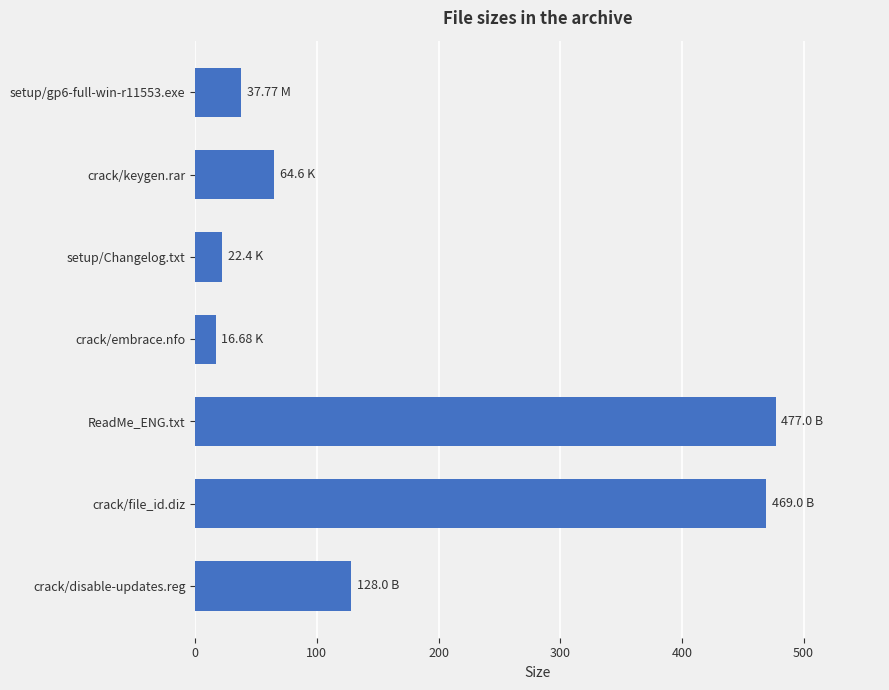

At which category does the chart reach its minimum across all series?

crack/embrace.nfo